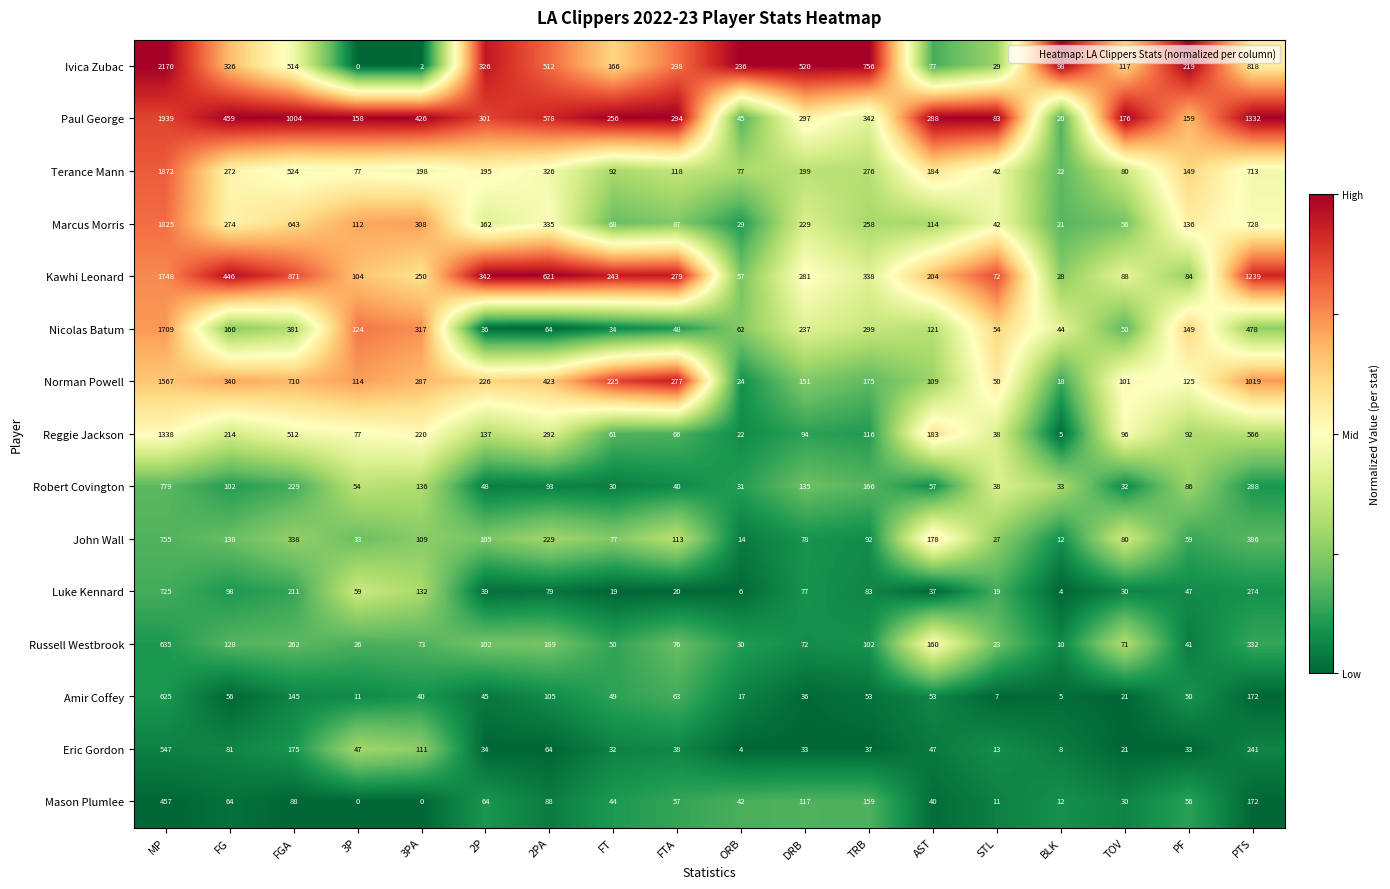

List the series in order of their peak value, lowest first.

Mason Plumlee, Eric Gordon, Amir Coffey, Russell Westbrook, Luke Kennard, John Wall, Robert Covington, Reggie Jackson, Norman Powell, Nicolas Batum, Kawhi Leonard, Marcus Morris, Terance Mann, Paul George, Ivica Zubac